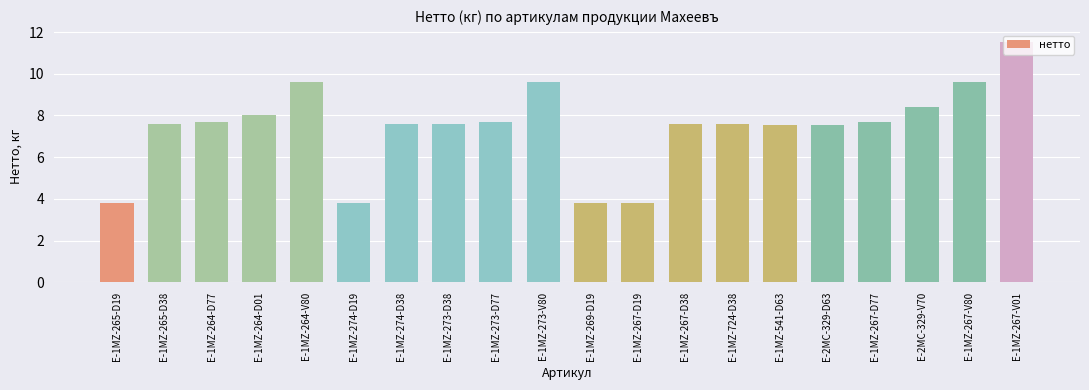

True or false: the data shows 4.6 at E-1MZ-273-D77.

False